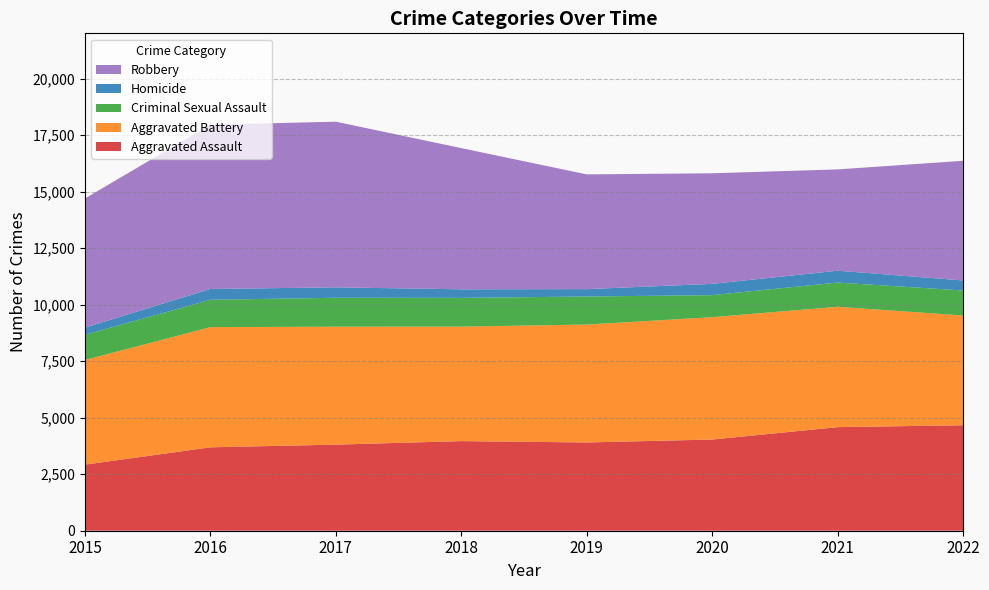

Reading right to left, list all the values displayed in this chart.

Aggravated Assault: 4666	4582	4034	3904	3964	3808	3689	2923
Aggravated Battery: 4853	5323	5412	5215	5063	5216	5316	4628
Criminal Sexual Assault: 1106	1072	975	1240	1272	1280	1210	1115
Homicide: 444	524	498	327	379	461	478	316
Robbery: 5293	4481	4891	5075	6245	7327	7266	5712